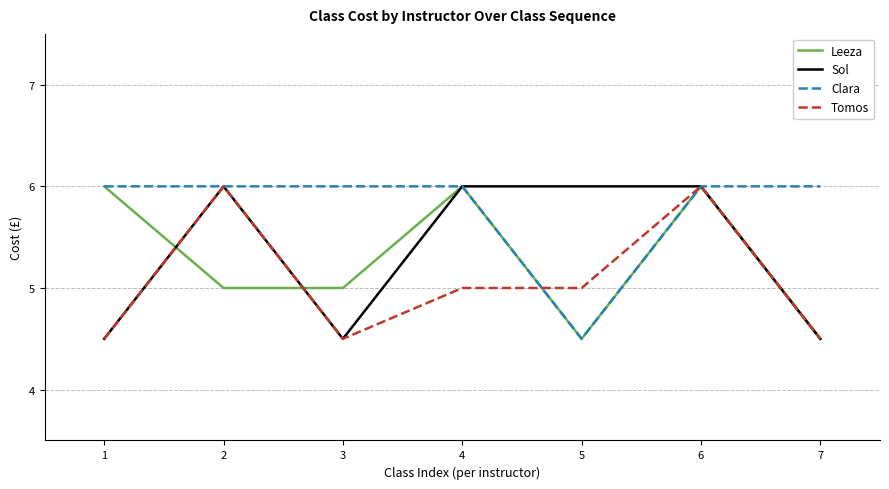

What is the smallest value displayed?

4.5